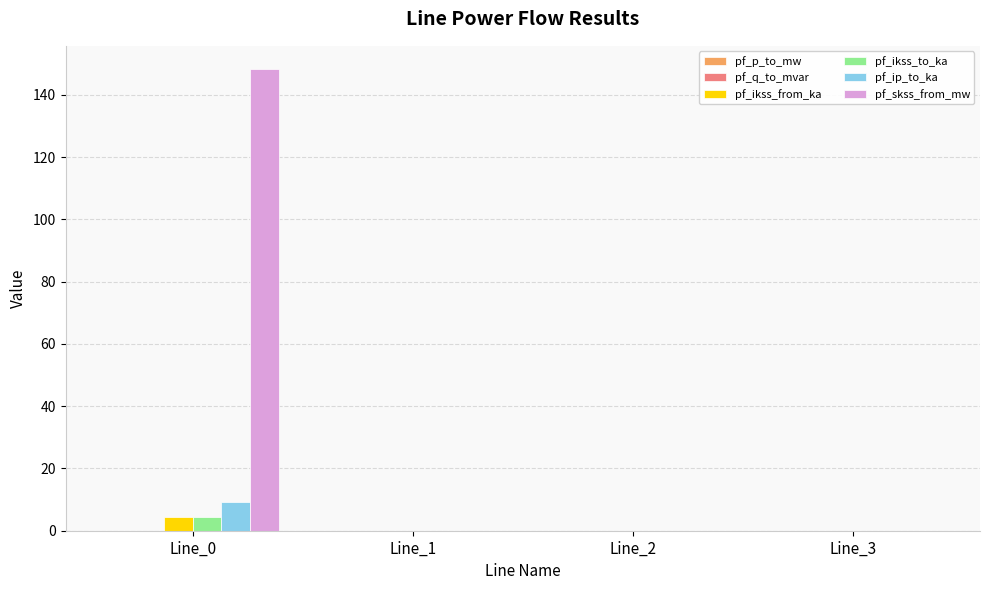

What is the maximum value shown in the chart?

148.4